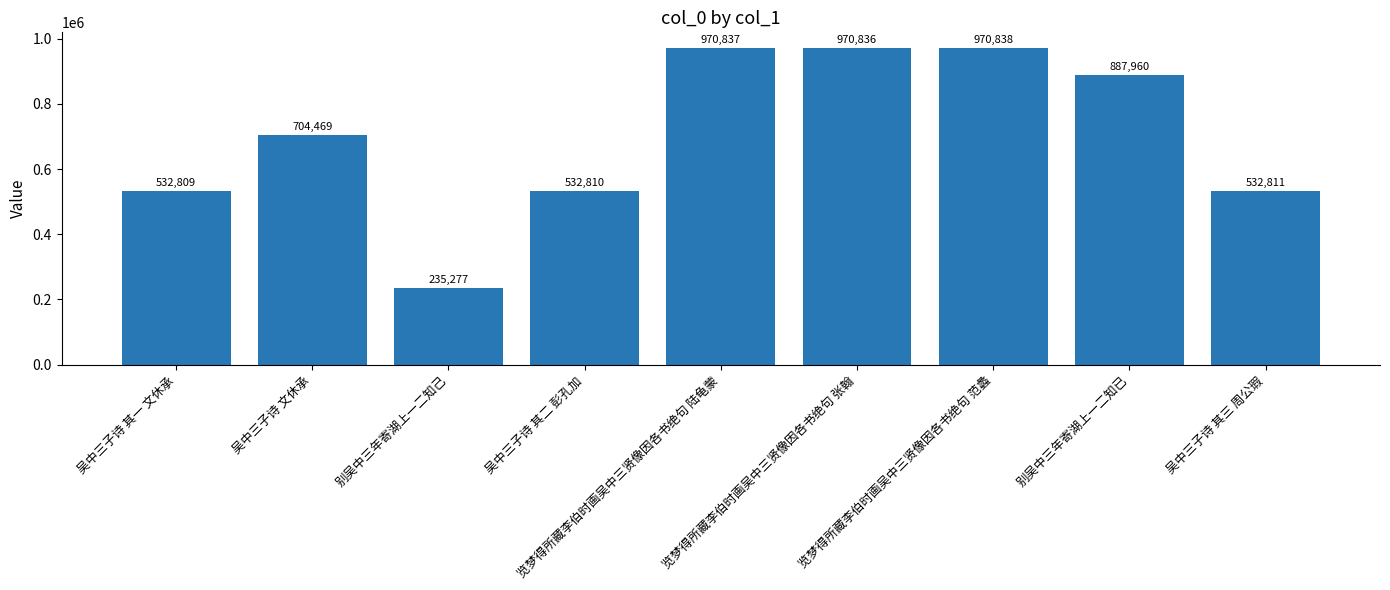

What is the maximum value shown in the chart?

970838